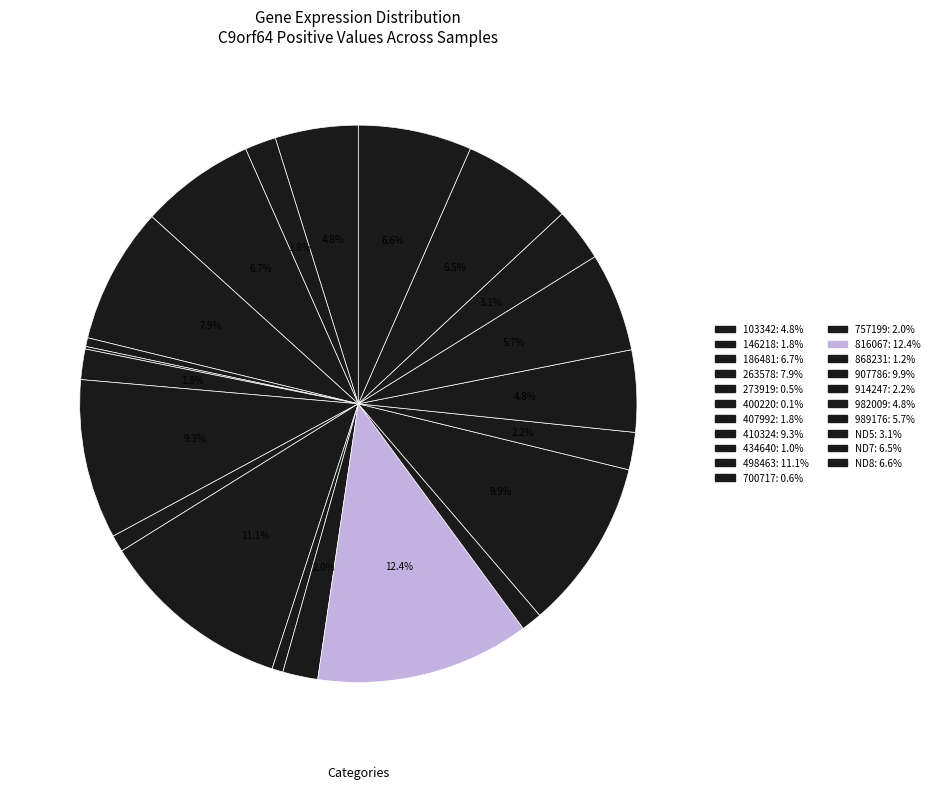

Rank the categories by value from highest to lowest.

816067, 498463, 907786, 410324, 263578, 186481, ND8, ND7, 989176, 103342, 982009, ND5, 914247, 757199, 146218, 407992, 868231, 434640, 700717, 273919, 400220